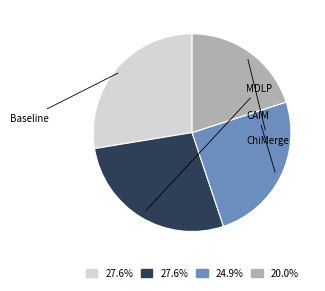

How many slices are in this pie chart?

4